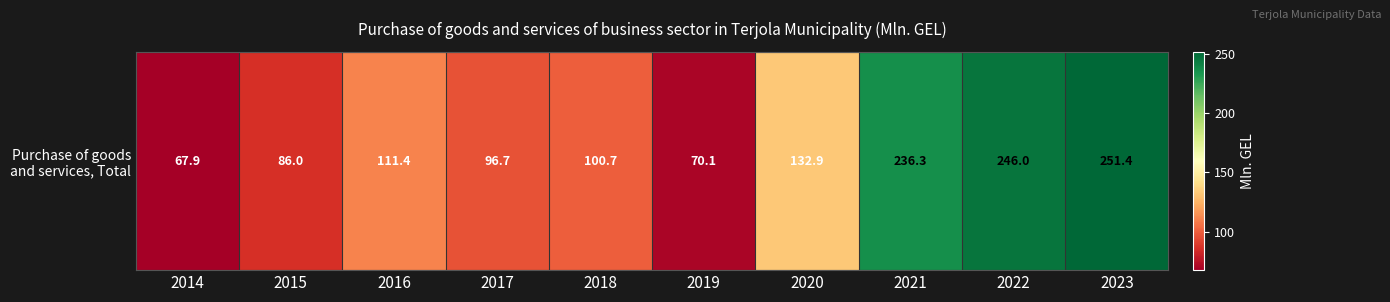

Rank the categories by value from lowest to highest.

2014, 2019, 2015, 2017, 2018, 2016, 2020, 2021, 2022, 2023